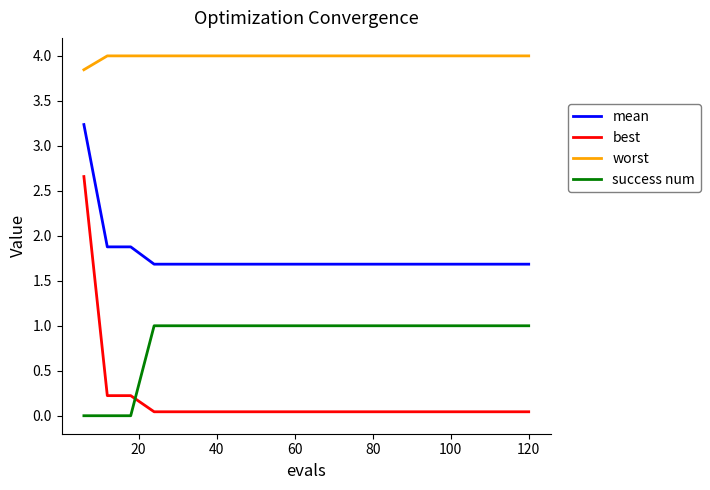

Which series has the largest range (max minus min)?

best